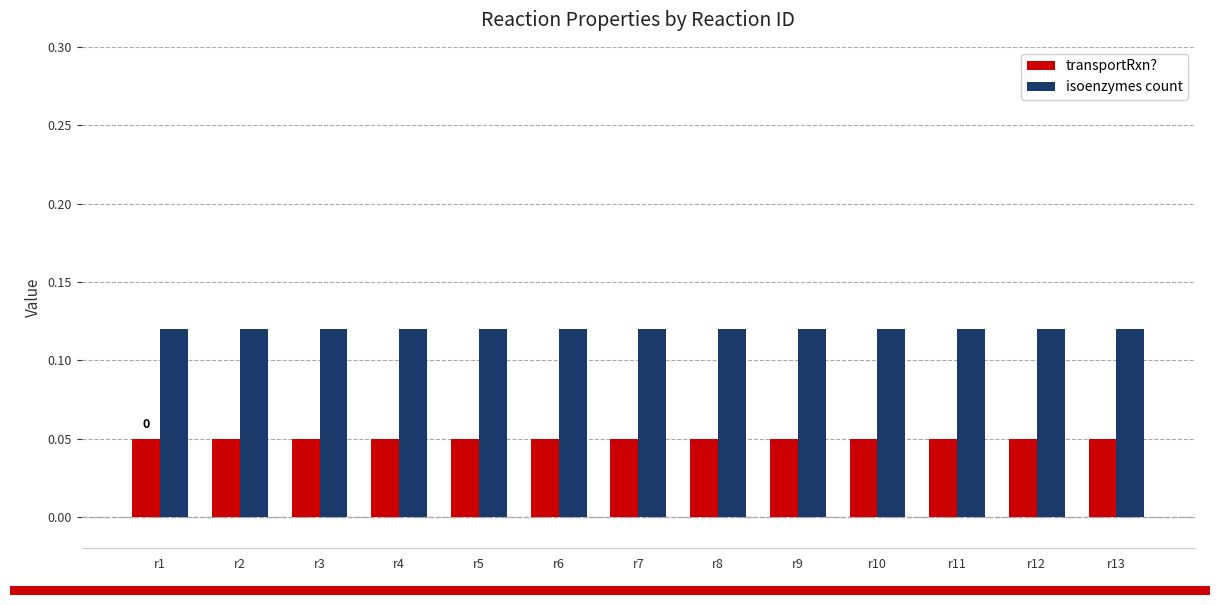

List the series in order of their overall mean, highest first.

isoenzymes count, transportRxn?